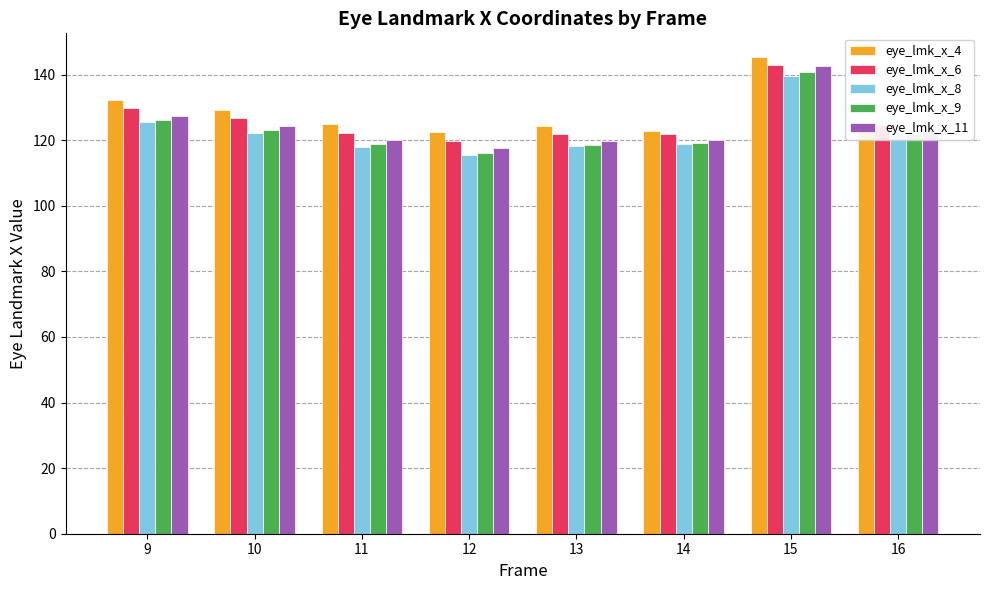

What is the sum of all eye_lmk_x_8 values?

979.0